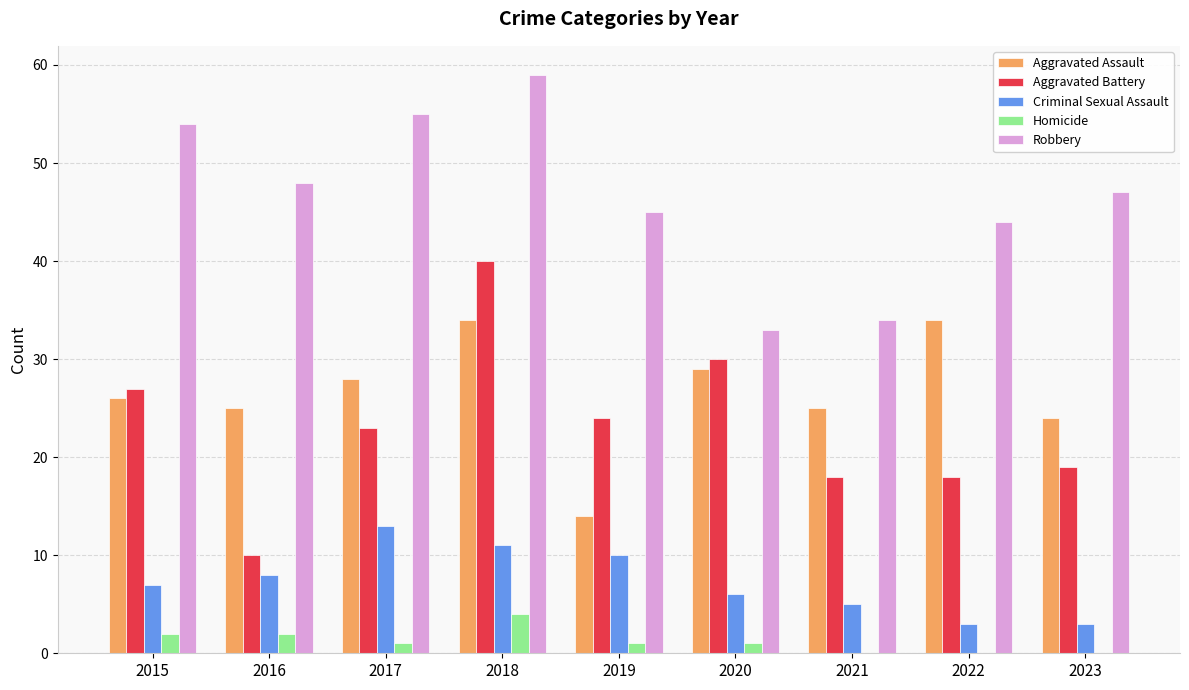

What is the highest value of the Robbery series?

59